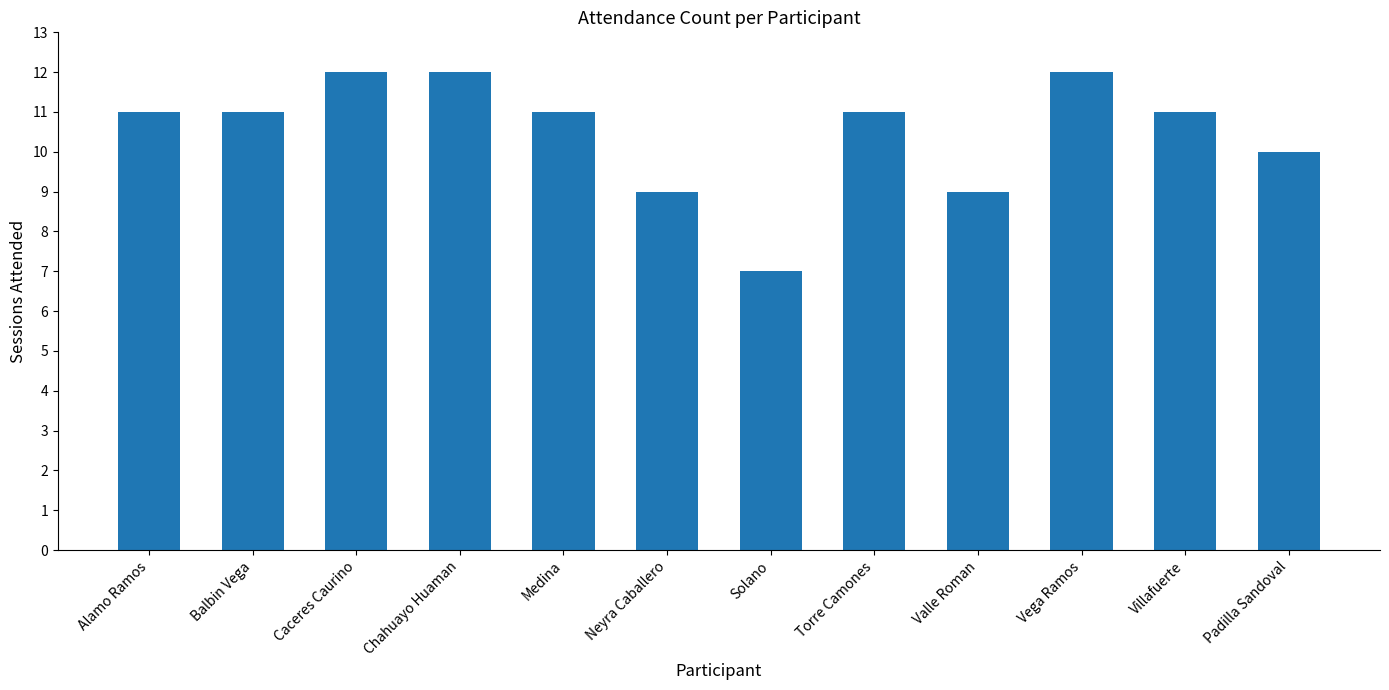

Count the values in the range 10 to 12.

9